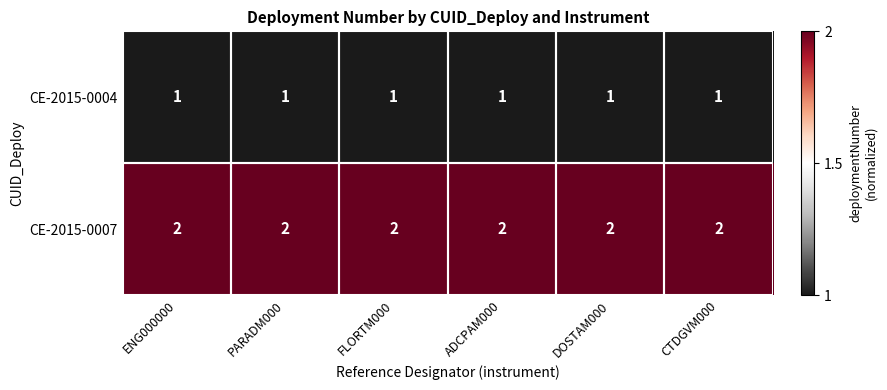

True or false: CE-2015-0007 has a value of 2 at ADCPAM000.

True